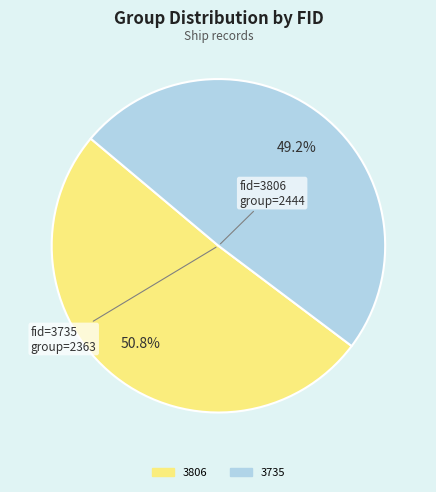

What is the majority slice?

3806